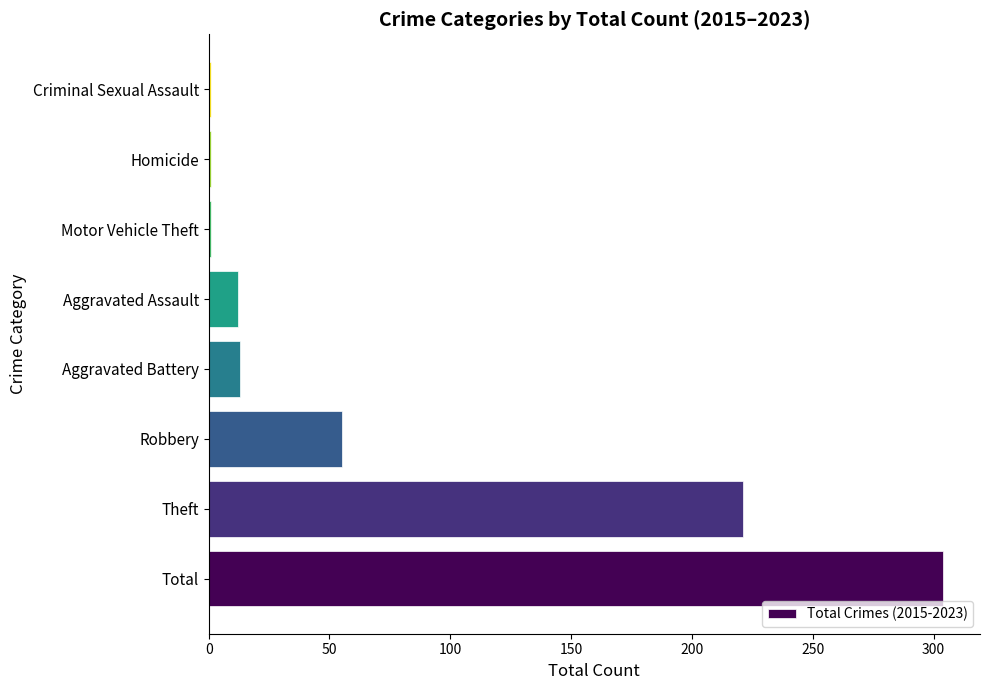

True or false: the data shows 11 at Robbery.

False